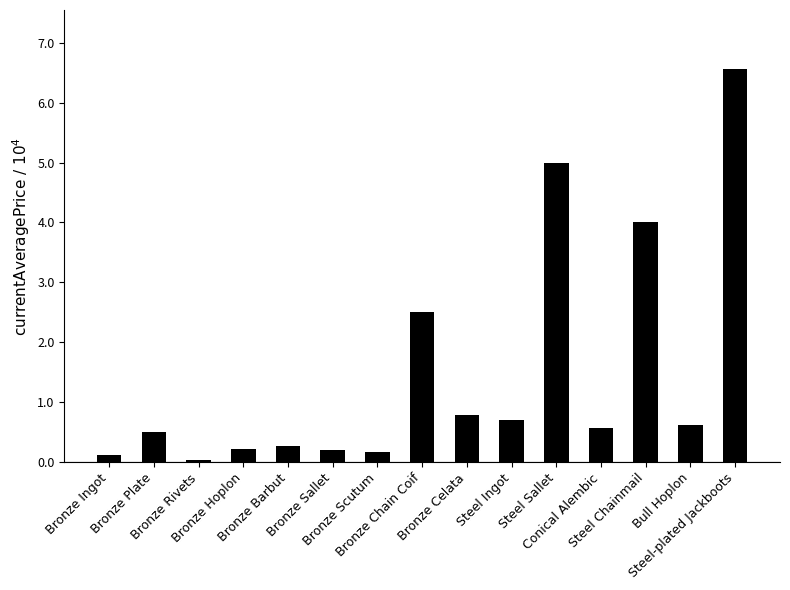

Are the bars horizontal?

No